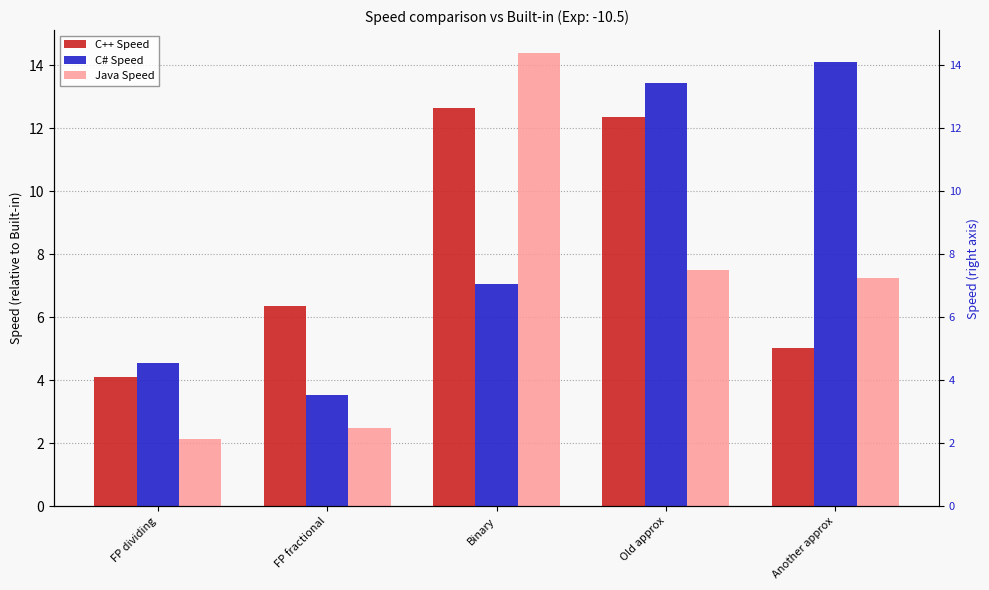

Is it true that Java Speed equals 14.4 at Binary?

True